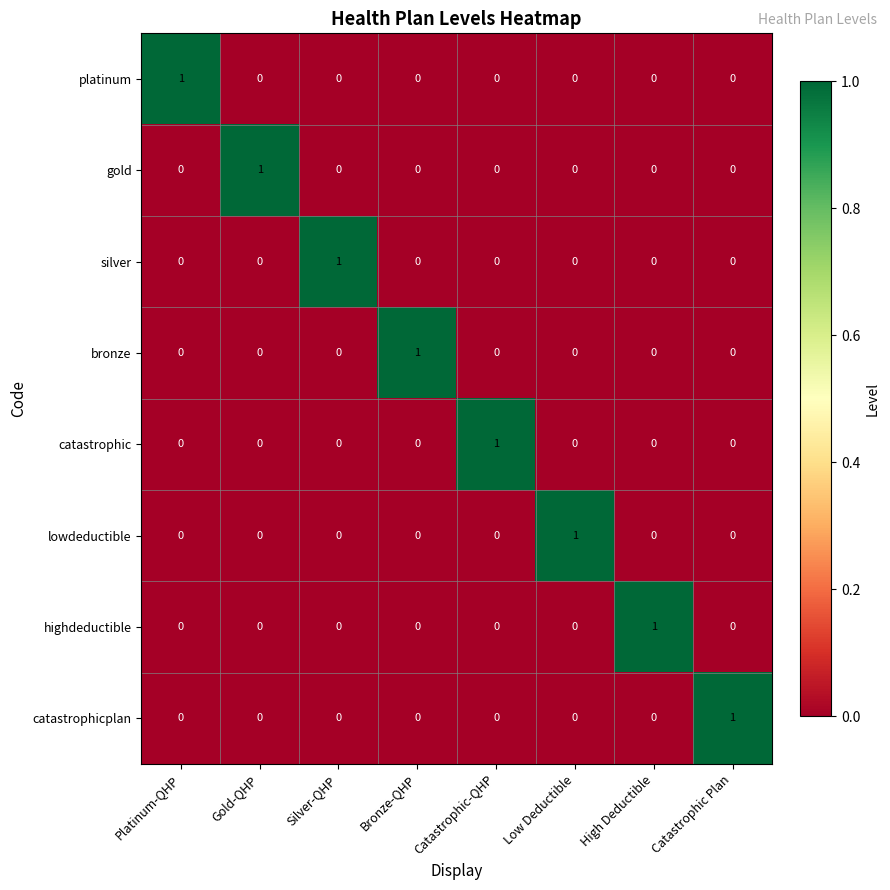

Count the bronze values in the range 0 to 1.

8